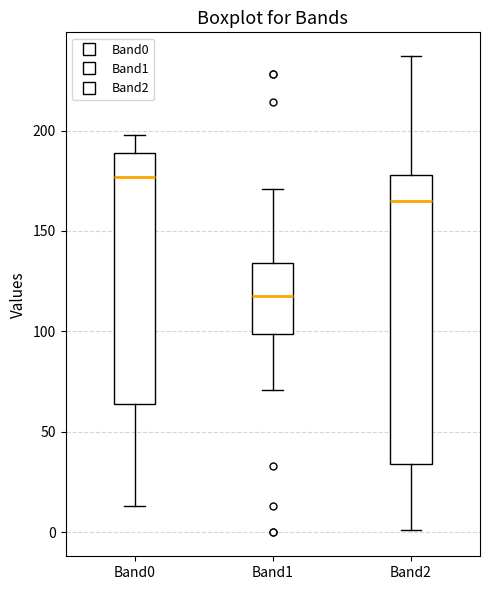

Comparing the boxes themselves (not the whiskers), which one is the tallest?

Band2